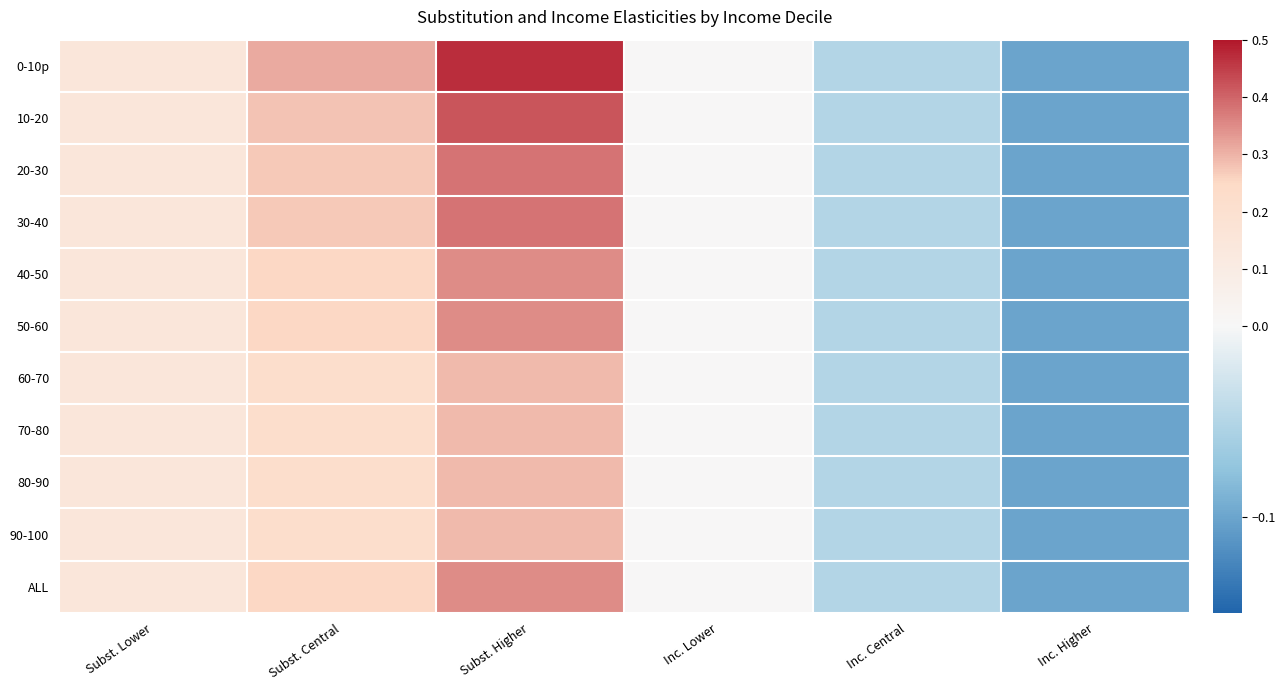

At how many categories does at least one series exceed 0?

3